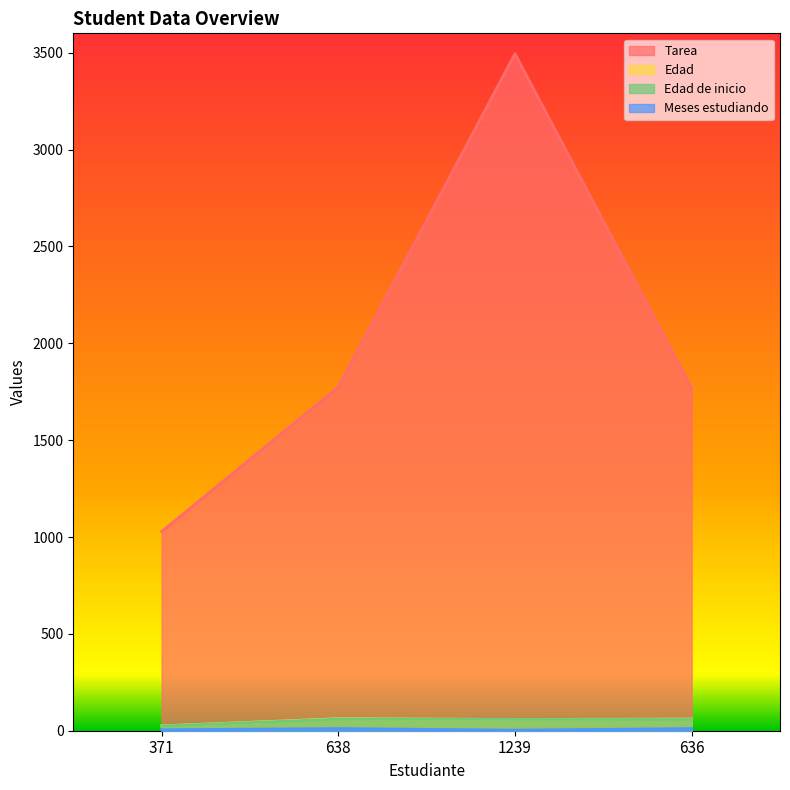

Which label corresponds to the largest value in the chart?

1239